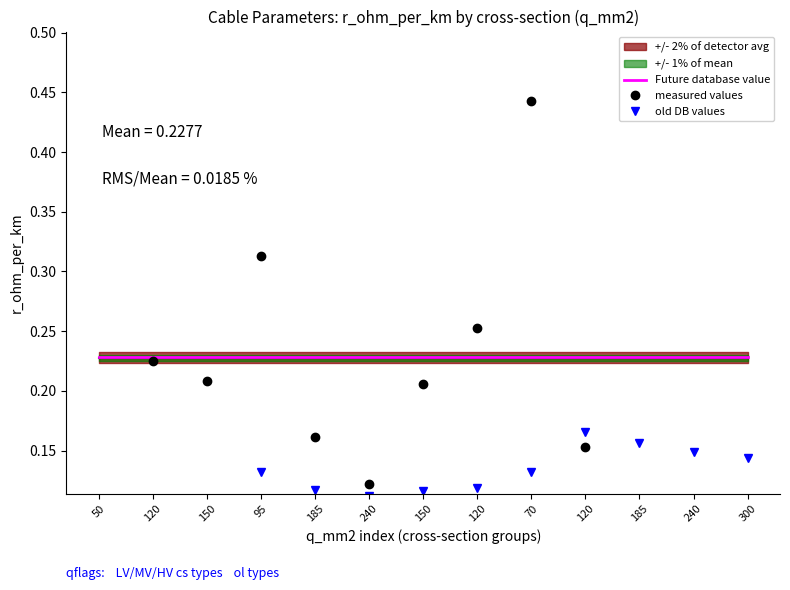

What is the minimum value for Future database value?

0.2